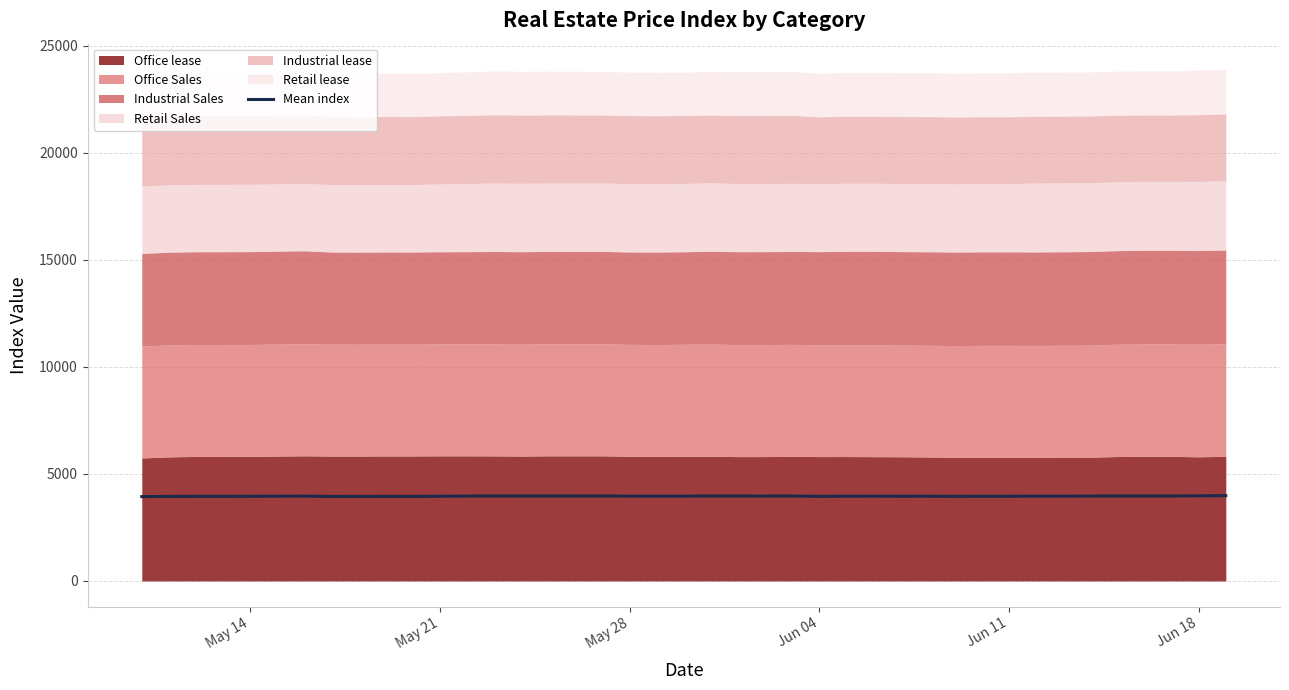

Does the chart display data point markers on the line(s)?

No